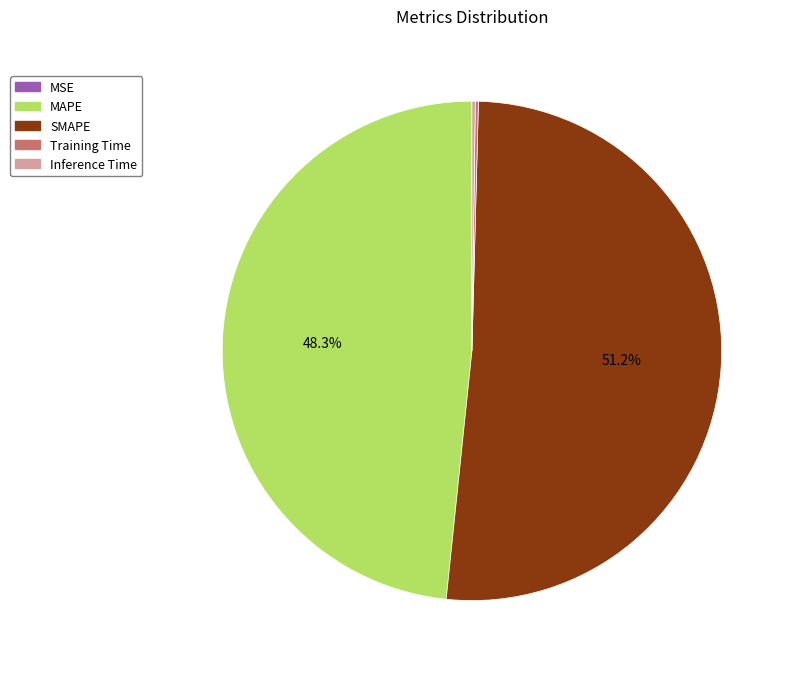

Which category has the biggest portion of the pie?

SMAPE